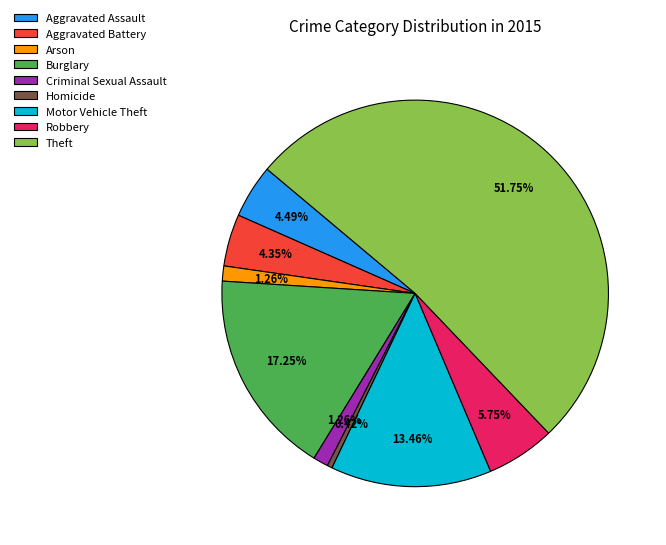

To the nearest percent, what is the difference between the Homicide and Aggravated Assault slice percentages?

4%